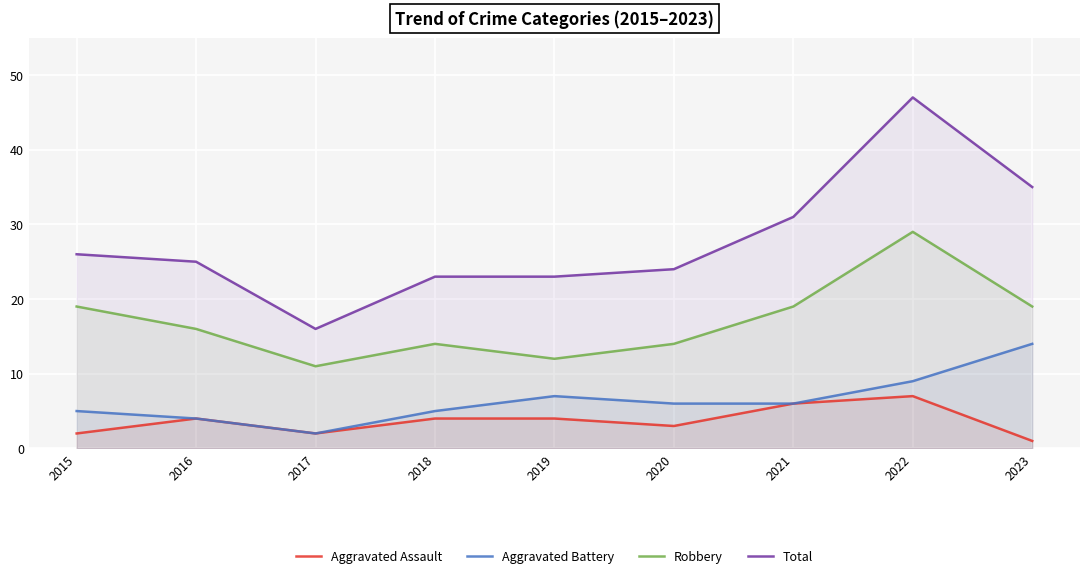

What is the difference between the Robbery values at 2020 and 2021?

5